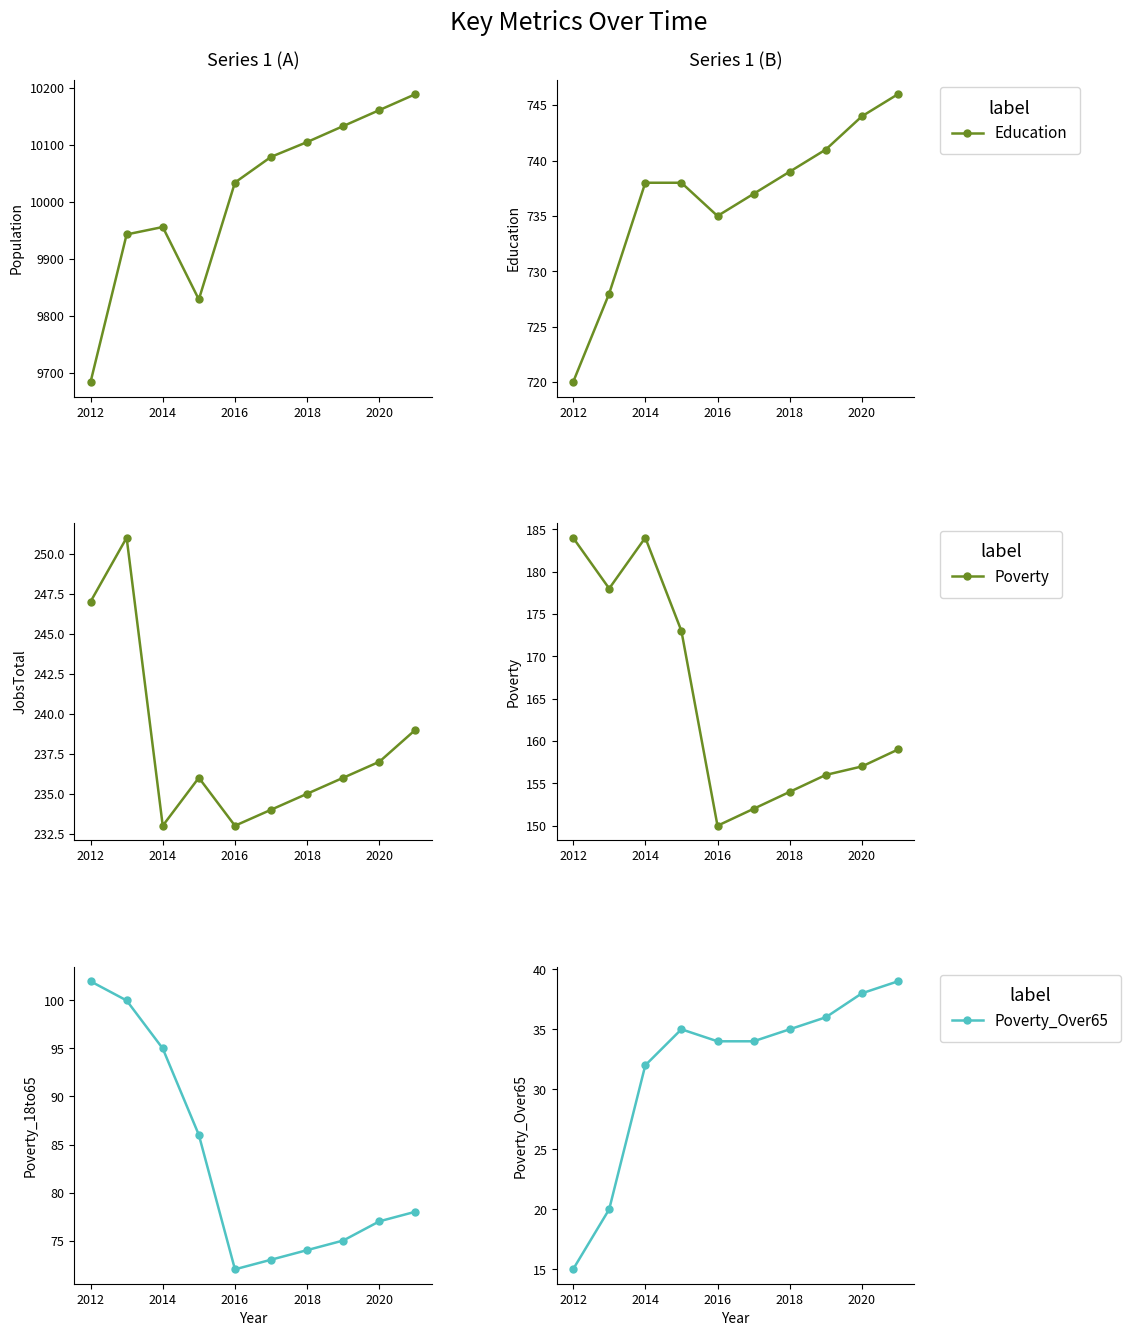

At which label is Poverty_Over65 closest to 27?

2014